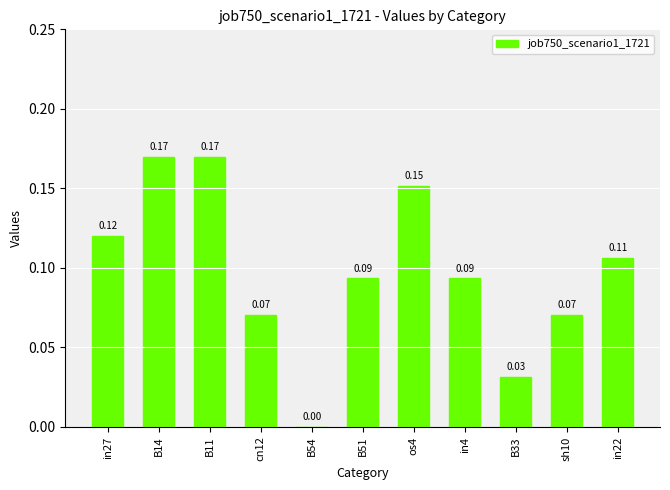

What is the change in value from B51 to os4?

+0.1